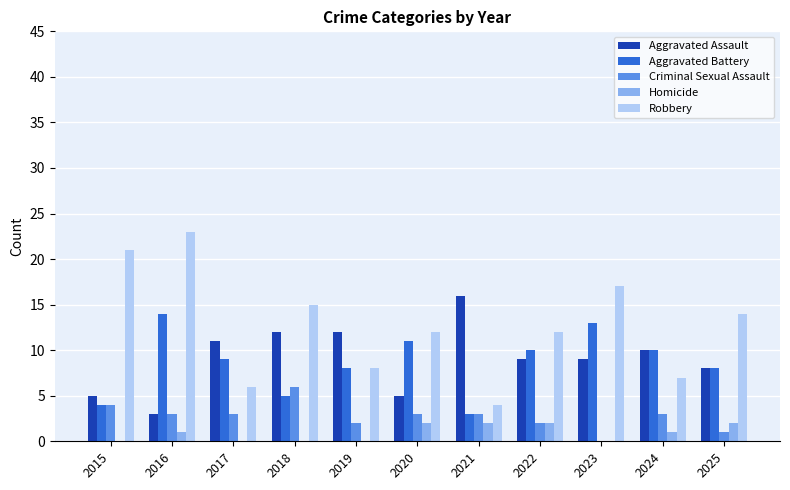

Count the number of categories in the chart.

11